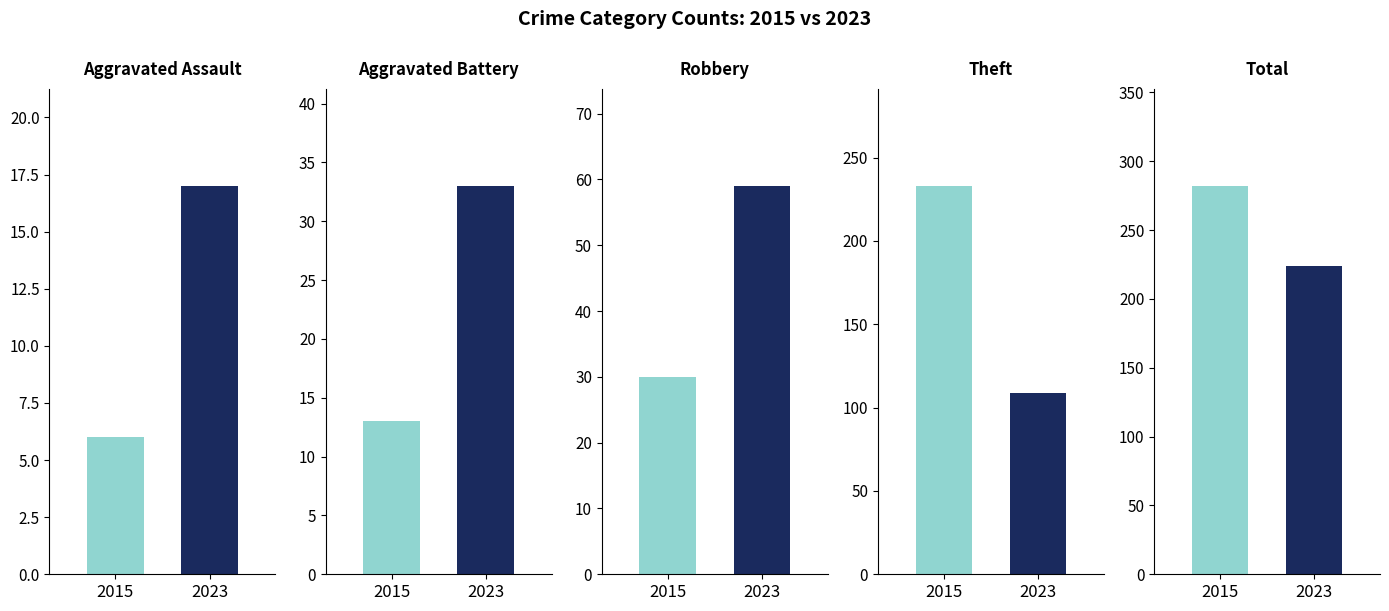

What is the label of the 3rd bar from the right?

Robbery